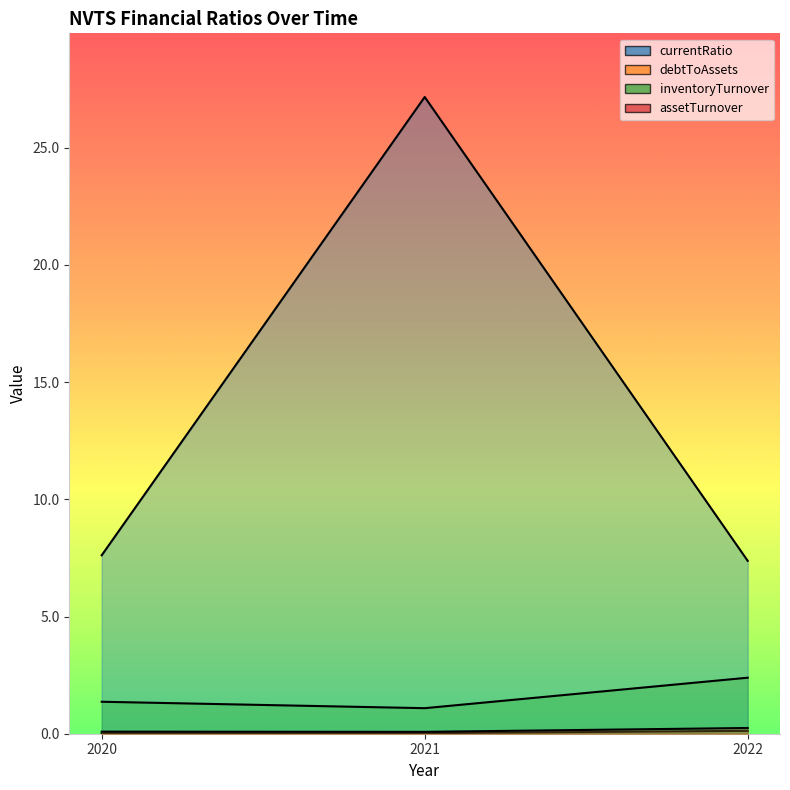

What are all the series names shown in the legend?

currentRatio, debtToAssets, inventoryTurnover, assetTurnover